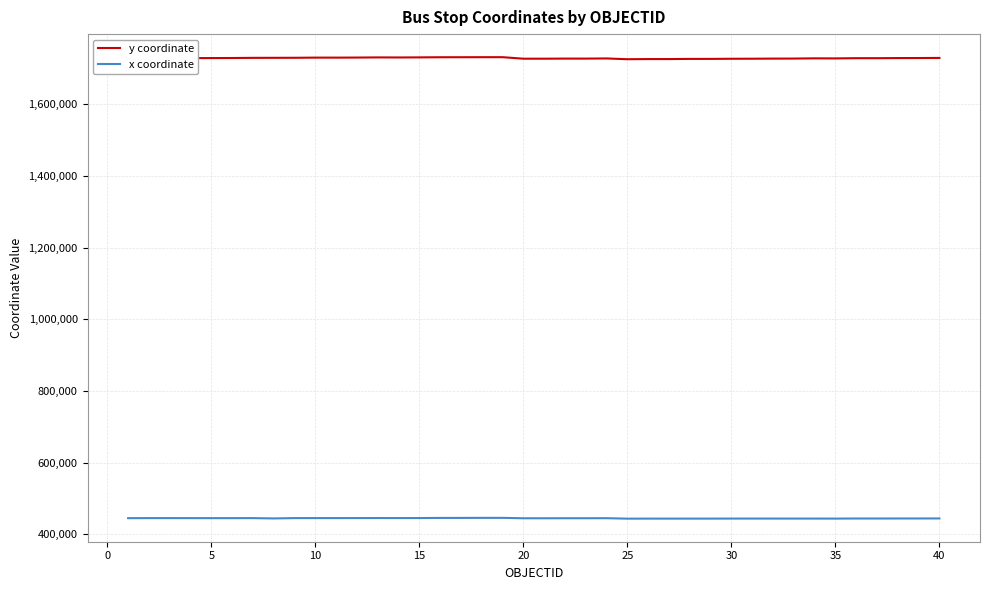

What is the greatest value displayed?

1731184